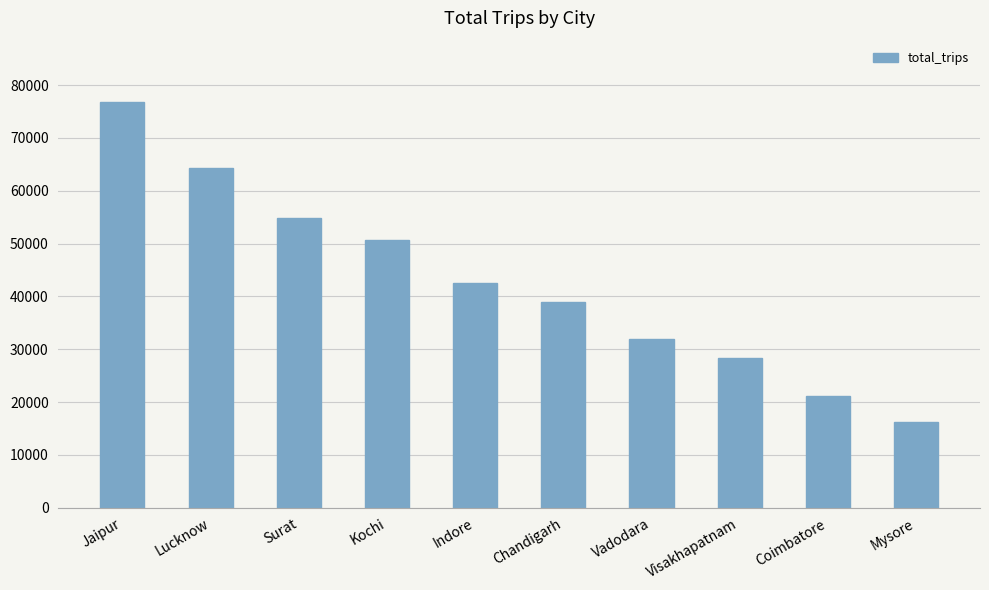

What is the change in value from Surat to Indore?

-12387